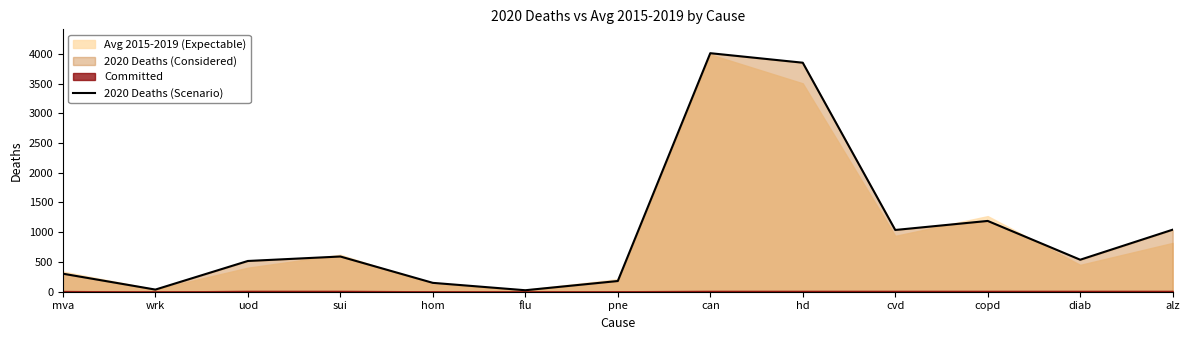

What is the difference between the values at uod and sui?

75